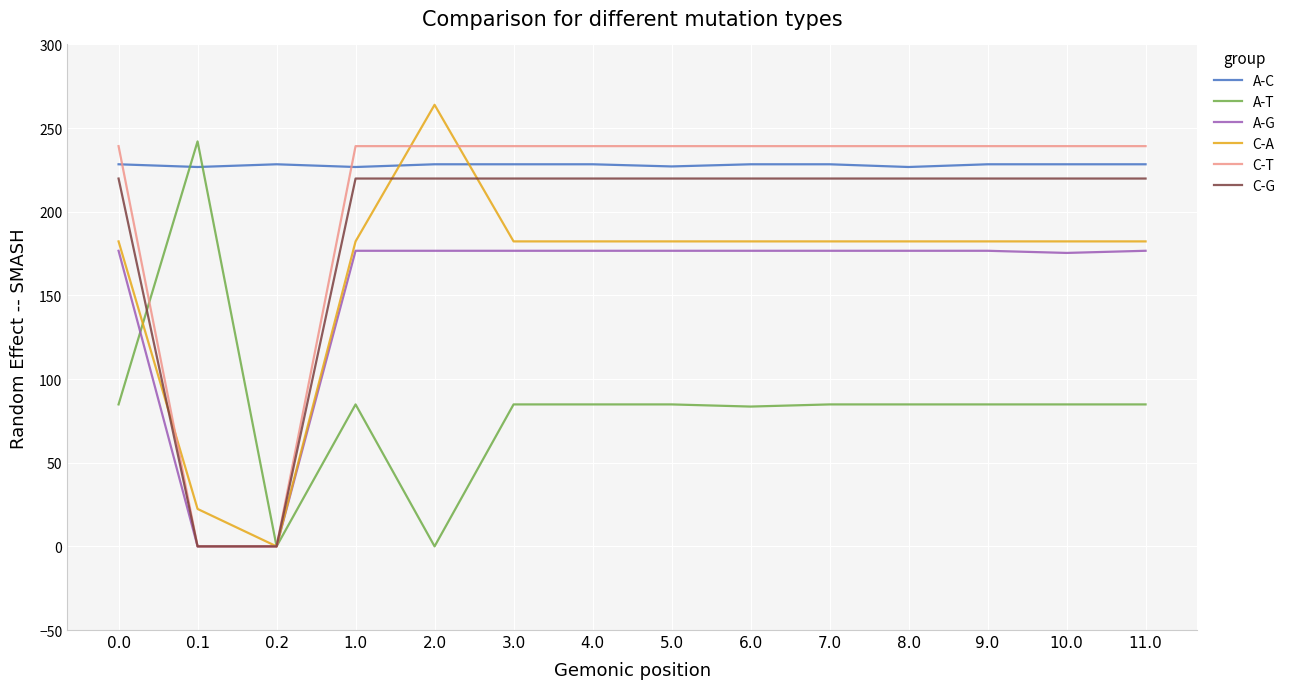

Rank the series at 9.0 from lowest to highest value.

A-T, A-G, C-A, C-G, A-C, C-T